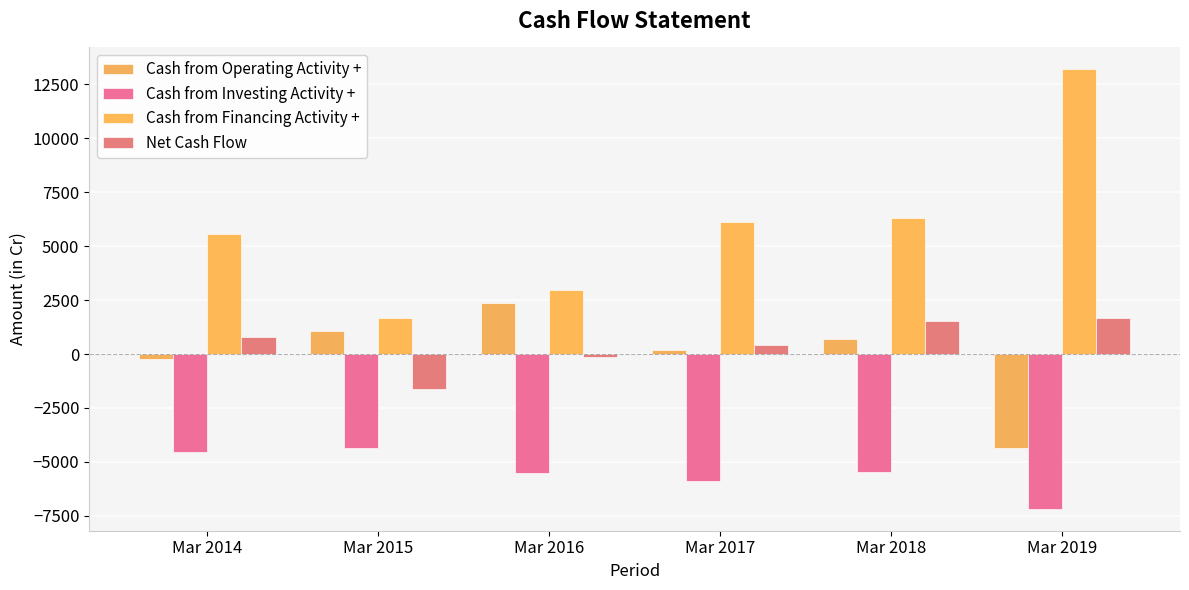

Which series changed the most between Mar 2017 and Mar 2018?

Net Cash Flow